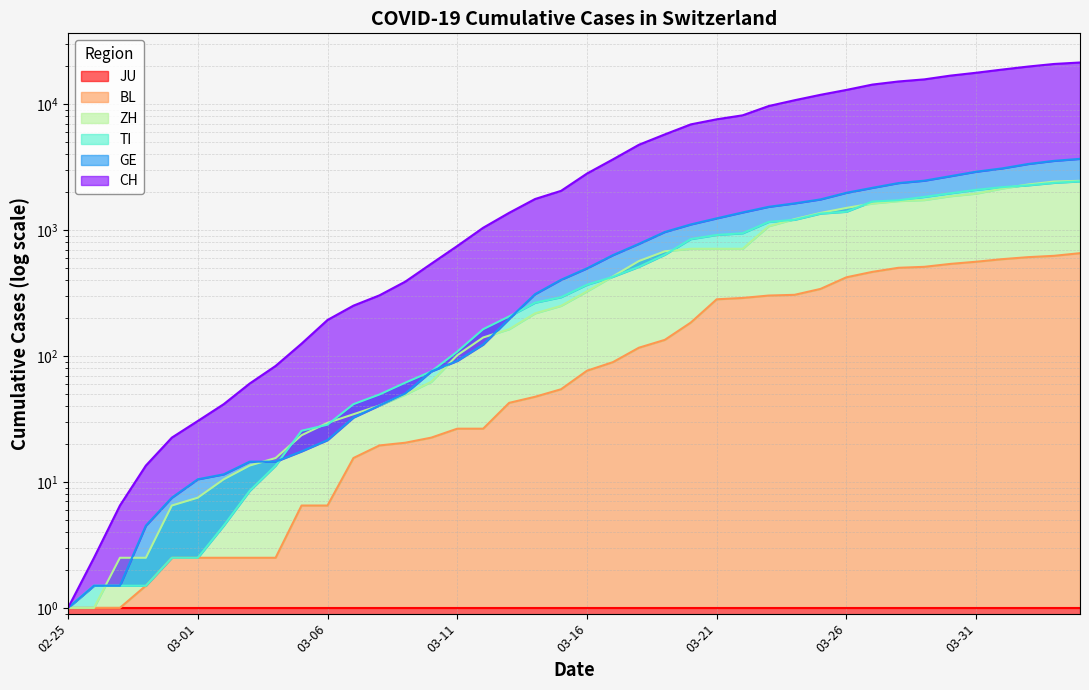

What is the value of the TI point at the 39th from the left?

2377.5